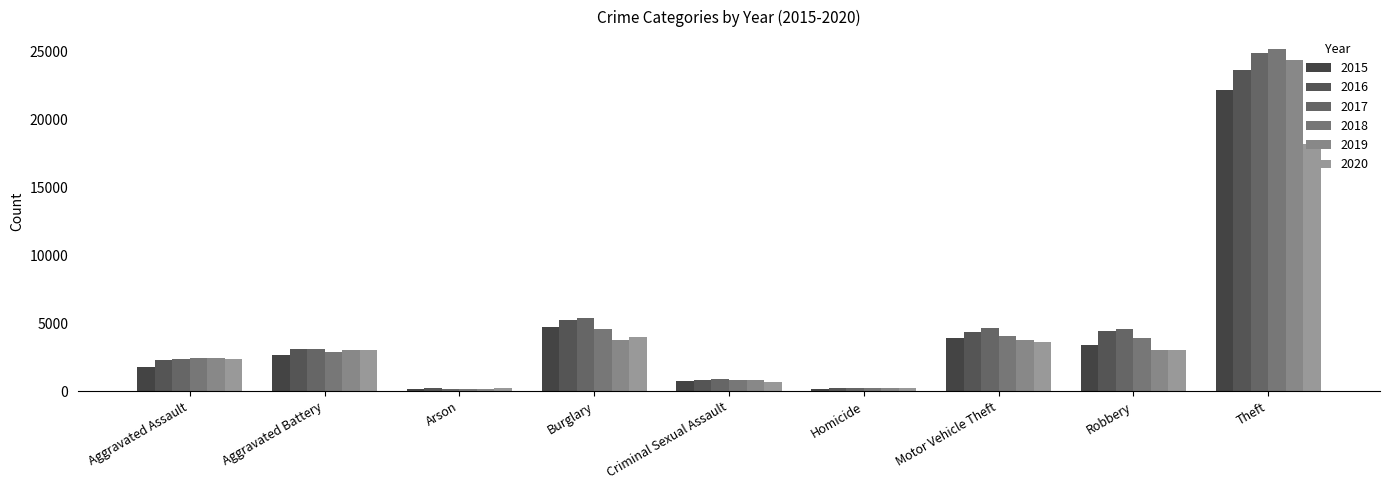

Rank the categories by 2017 value from highest to lowest.

Theft, Burglary, Motor Vehicle Theft, Robbery, Aggravated Battery, Aggravated Assault, Criminal Sexual Assault, Homicide, Arson